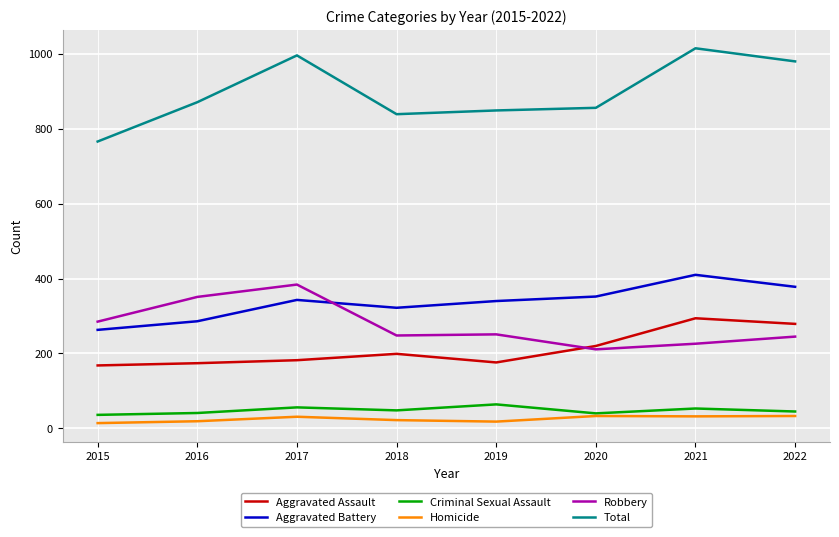

Does the chart have visible grid lines?

Yes